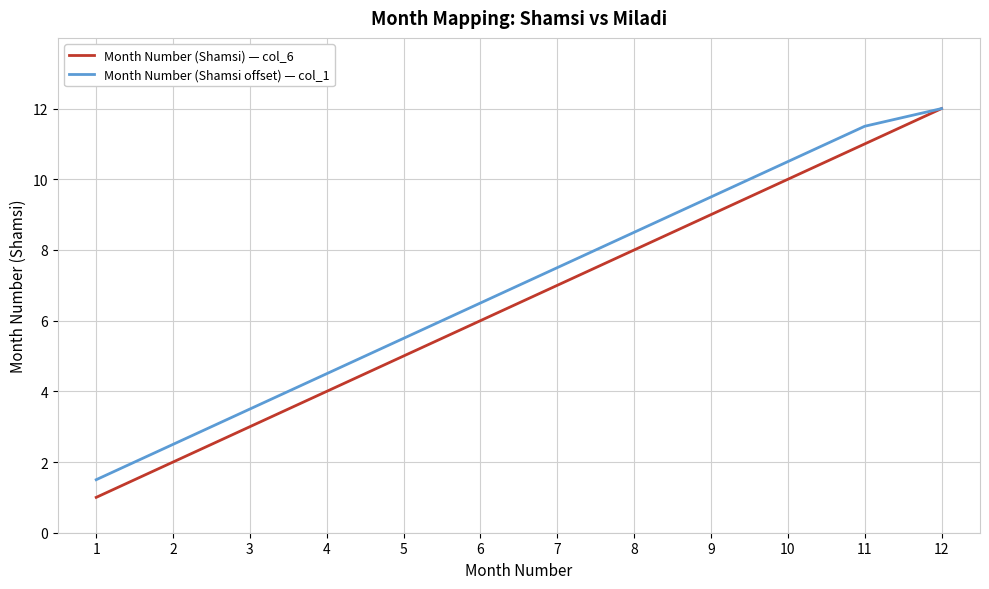

List the labels in order of Month Number (Shamsi) — col_6 value, largest first.

12, 11, 10, 9, 8, 7, 6, 5, 4, 3, 2, 1